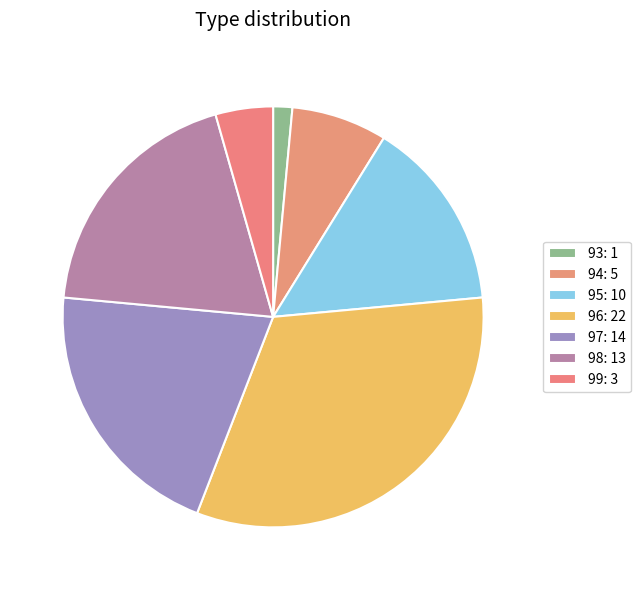

How many segments does this pie chart have?

7